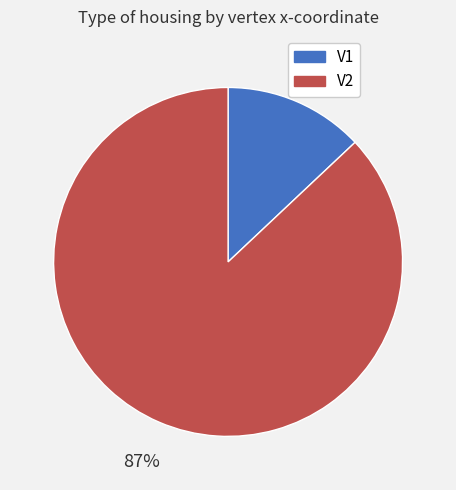

Does V1 represent more than half of the total?

No